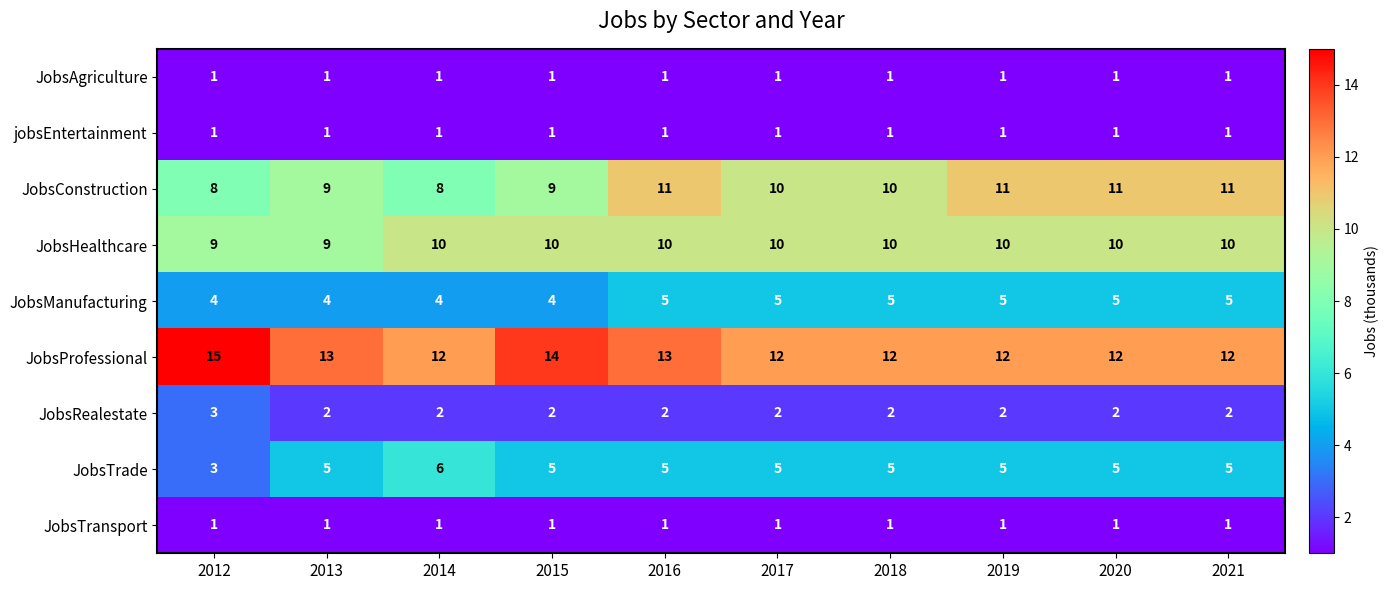

How many JobsTrade values are between 5 and 6?

9